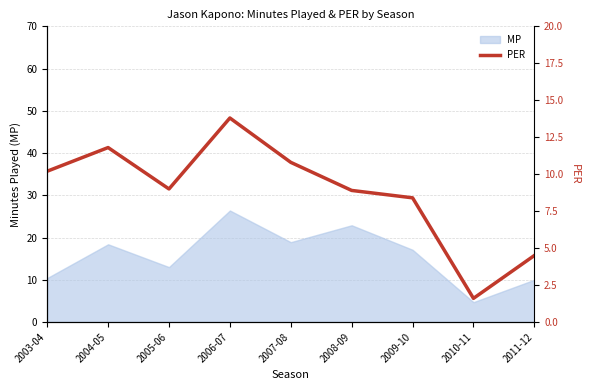

What is the minimum value for MP?

4.7